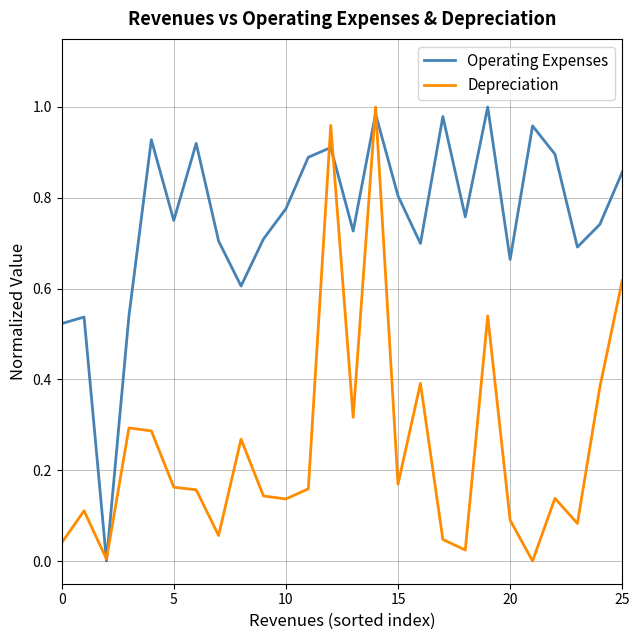

Is this an area chart (filled region under the line)?

No